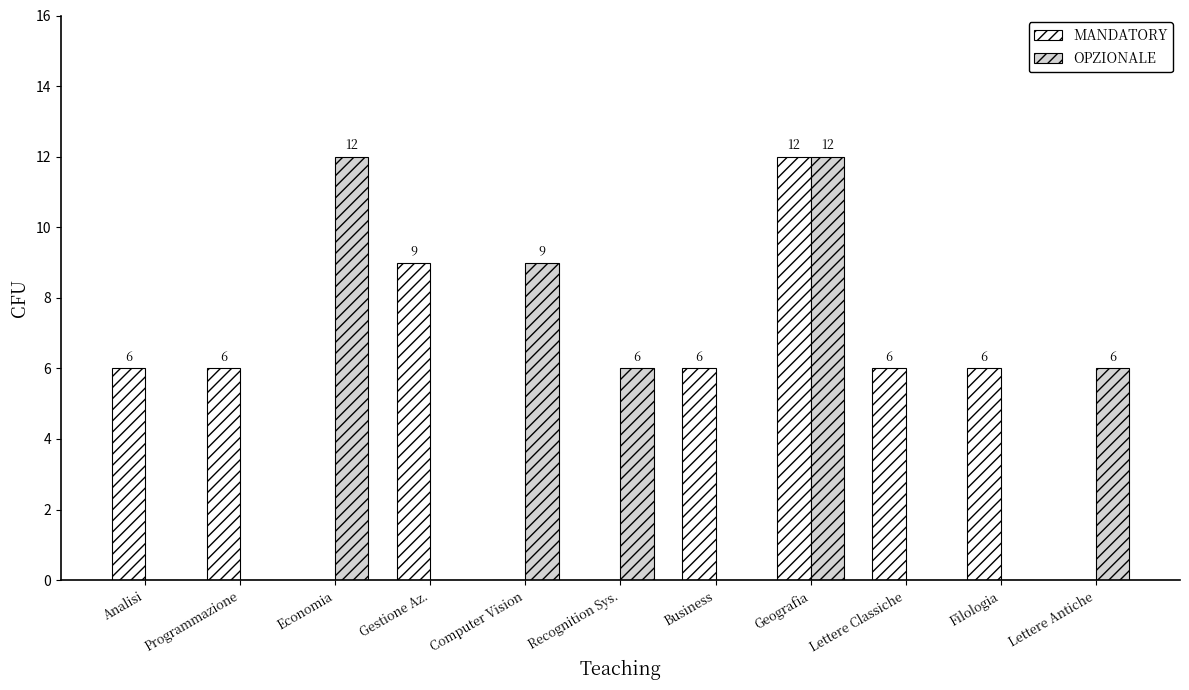

How many positive values does the MANDATORY series have?

7